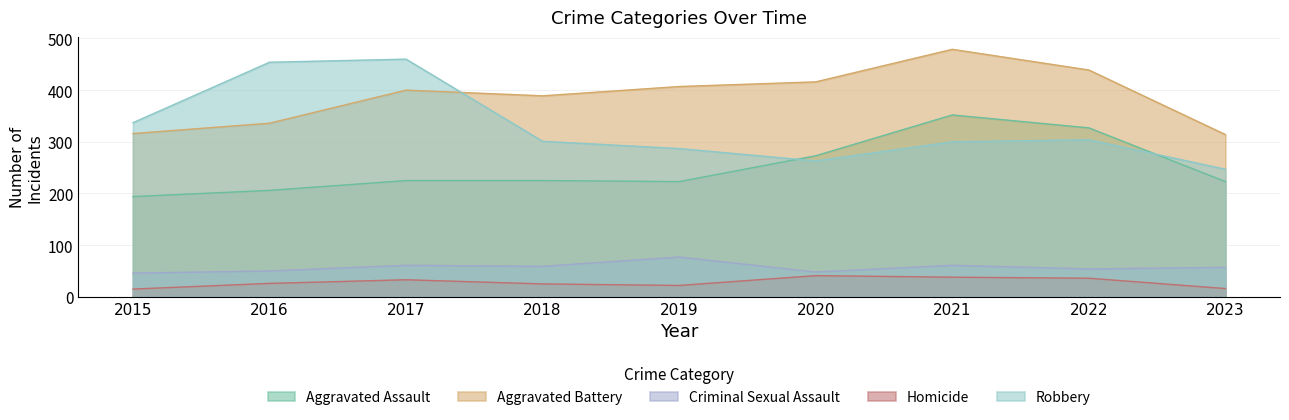

What is the smallest value displayed?

15